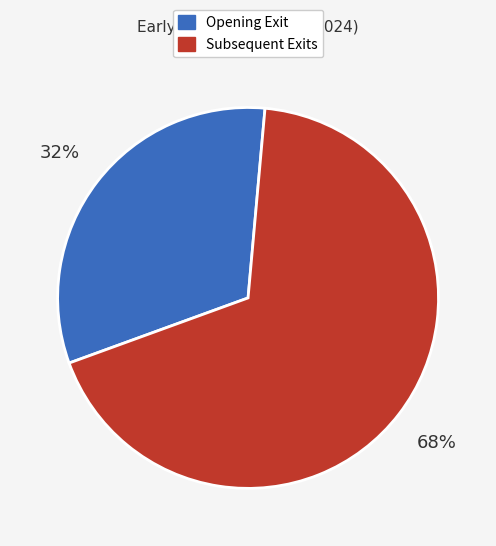

How many slices are in this pie chart?

2